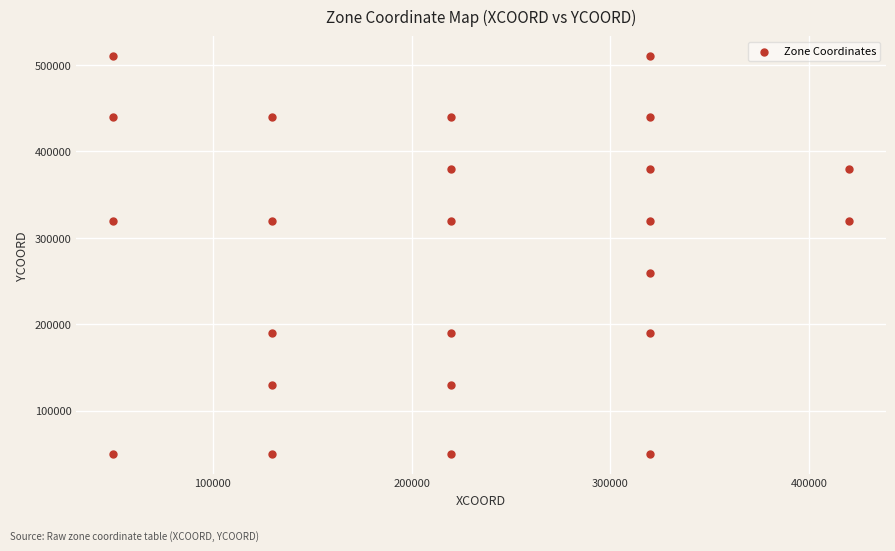

What is the range of Y values (max minus min)?

460000